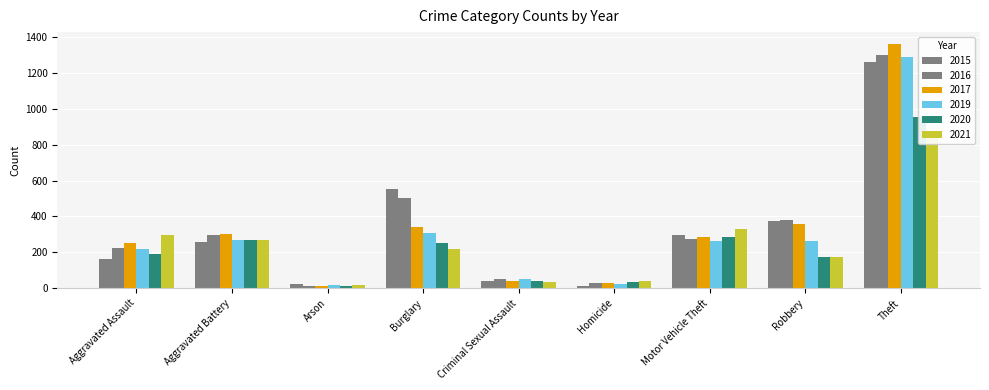

Reading right to left, extract all data points from this chart.

2015: Theft=1263	Robbery=372	Motor Vehicle Theft=299	Homicide=13	Criminal Sexual Assault=43	Burglary=552	Arson=22	Aggravated Battery=260	Aggravated Assault=164
2016: Theft=1297	Robbery=381	Motor Vehicle Theft=272	Homicide=28	Criminal Sexual Assault=51	Burglary=505	Arson=14	Aggravated Battery=298	Aggravated Assault=225
2017: Theft=1359	Robbery=356	Motor Vehicle Theft=285	Homicide=27	Criminal Sexual Assault=41	Burglary=339	Arson=12	Aggravated Battery=303	Aggravated Assault=251
2019: Theft=1288	Robbery=264	Motor Vehicle Theft=262	Homicide=21	Criminal Sexual Assault=54	Burglary=308	Arson=16	Aggravated Battery=267	Aggravated Assault=220
2020: Theft=954	Robbery=174	Motor Vehicle Theft=287	Homicide=34	Criminal Sexual Assault=39	Burglary=252	Arson=12	Aggravated Battery=269	Aggravated Assault=192
2021: Theft=856	Robbery=175	Motor Vehicle Theft=332	Homicide=38	Criminal Sexual Assault=33	Burglary=220	Arson=18	Aggravated Battery=270	Aggravated Assault=295